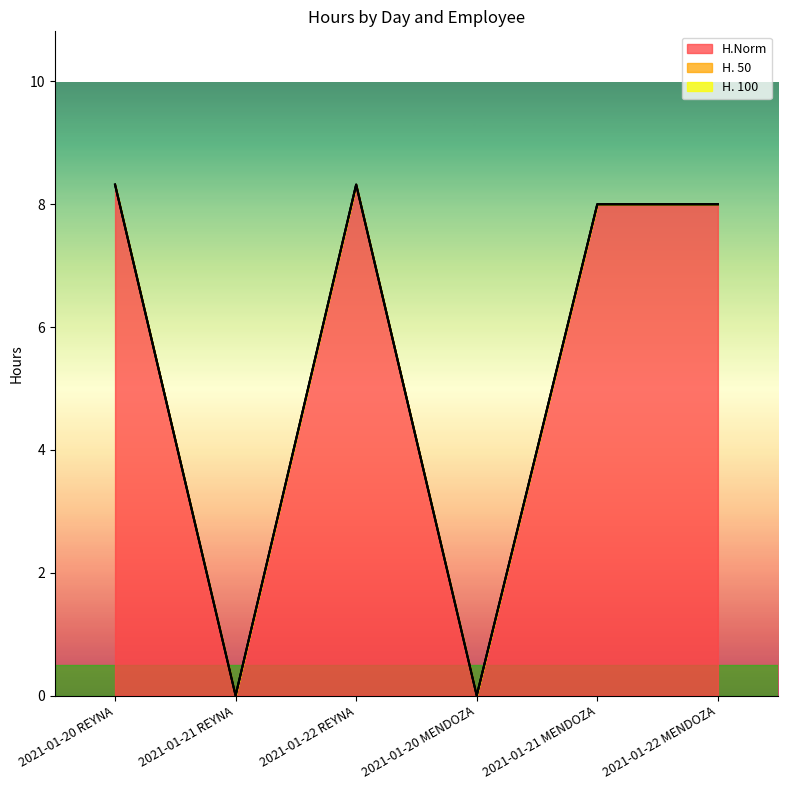

Which series has the widest spread of values?

H.Norm